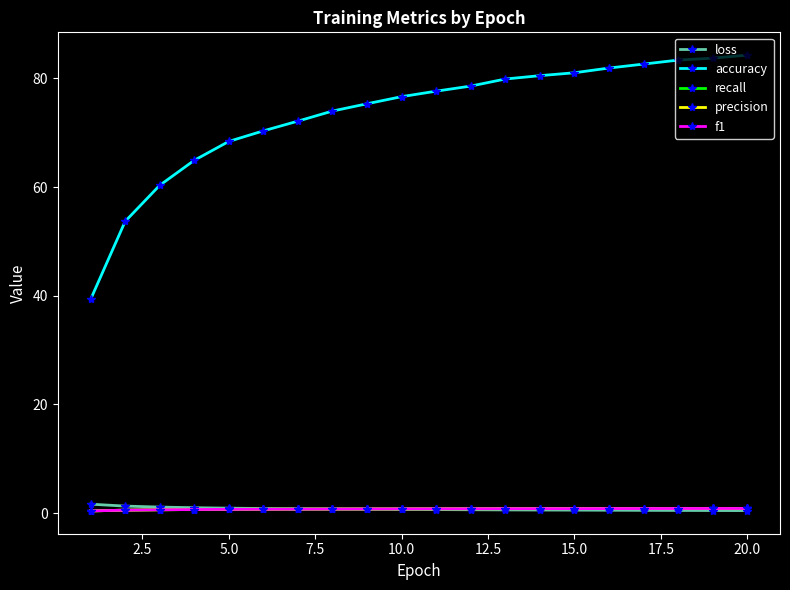

What is the maximum value shown in the chart?

84.3